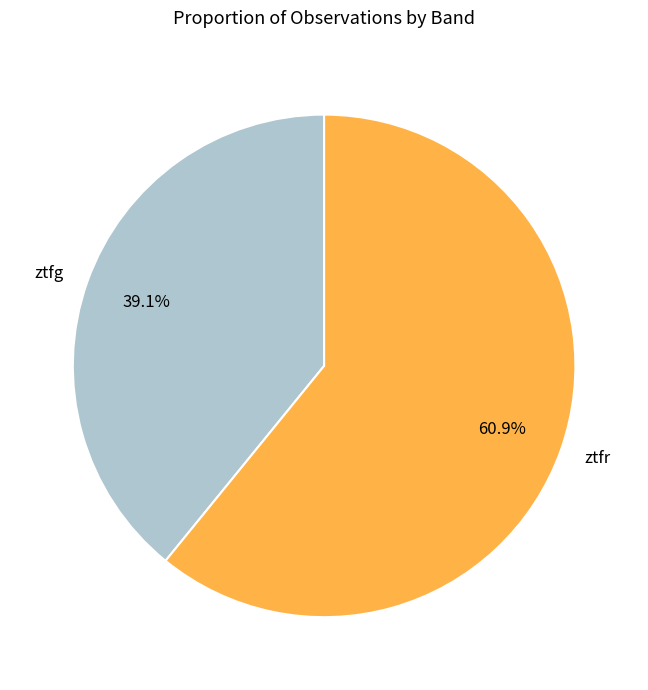

What percentage is the ztfg slice, to the nearest percent?

39%